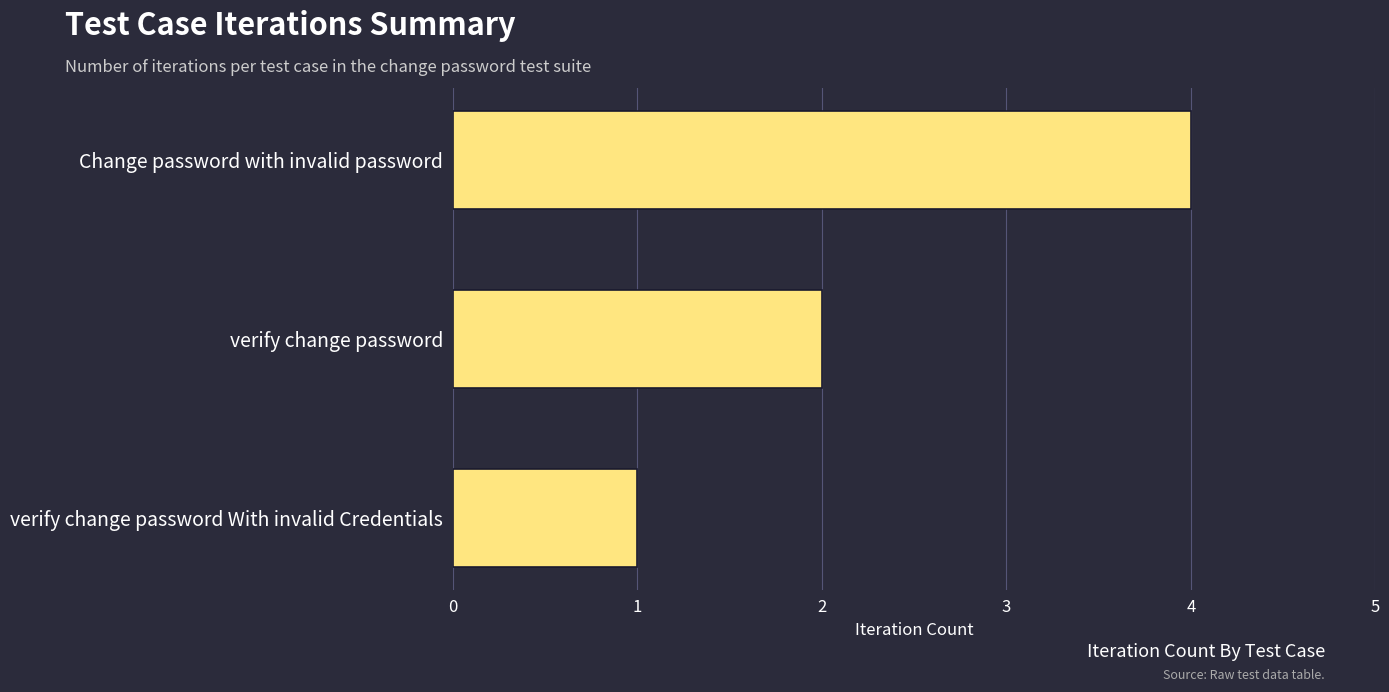

True or false: the data shows 7 at Change password with invalid password.

False